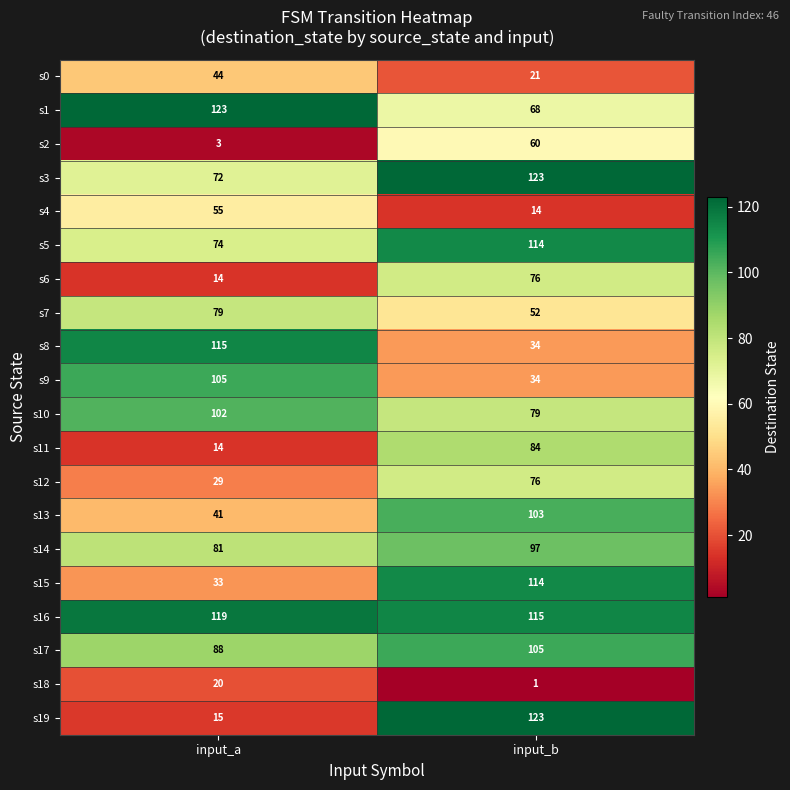

What is the approximate value of s13 at input_b?

103